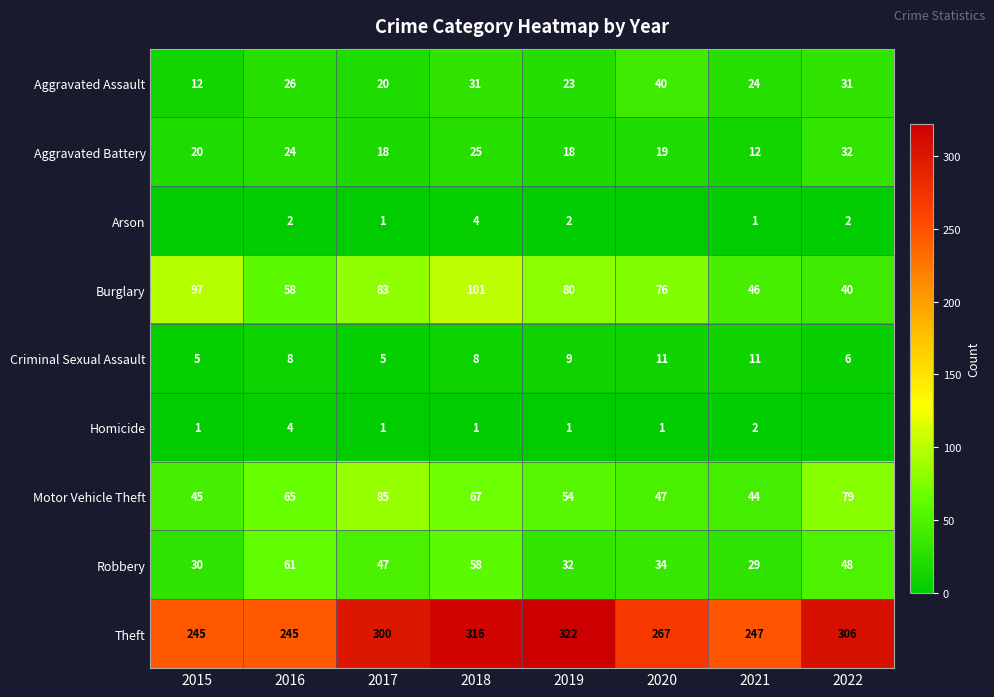

Which label corresponds to the smallest value in the chart?

2015